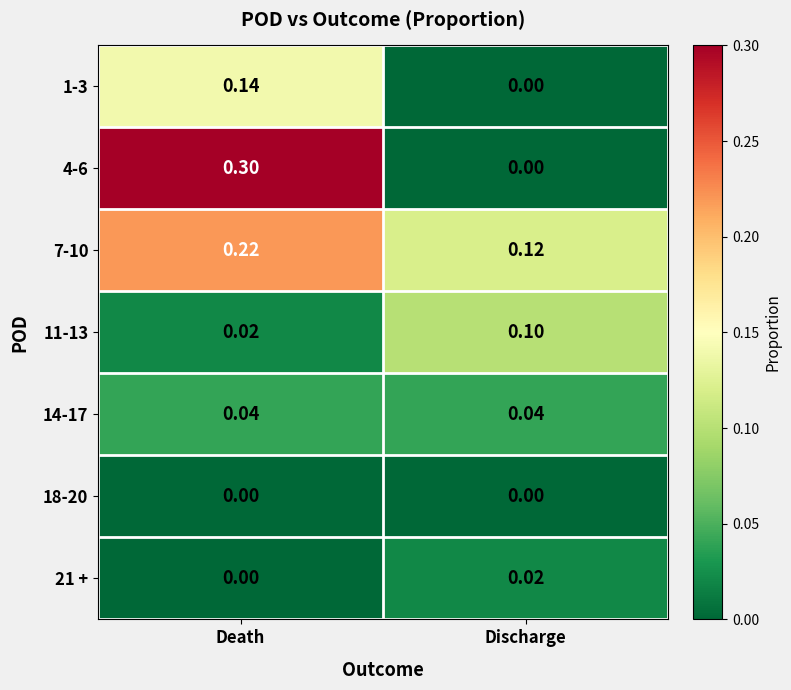

Is the value of 7-10 at Death greater than the value of 21 + at Discharge?

Yes